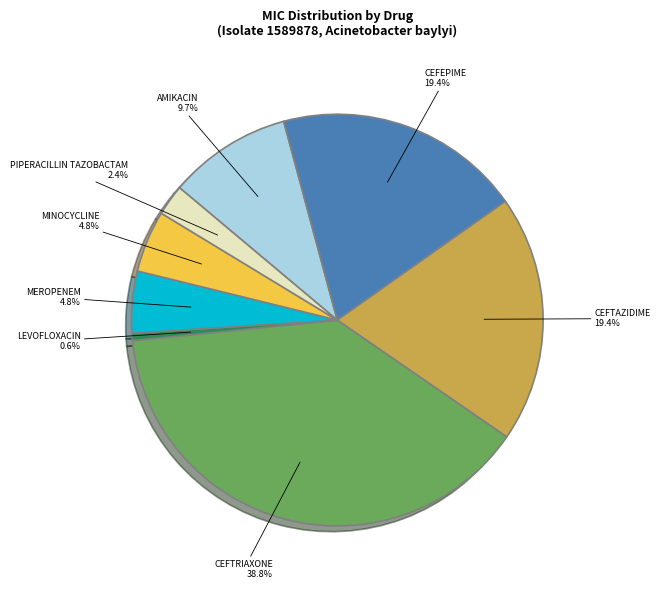

Does any single category account for the majority?

No